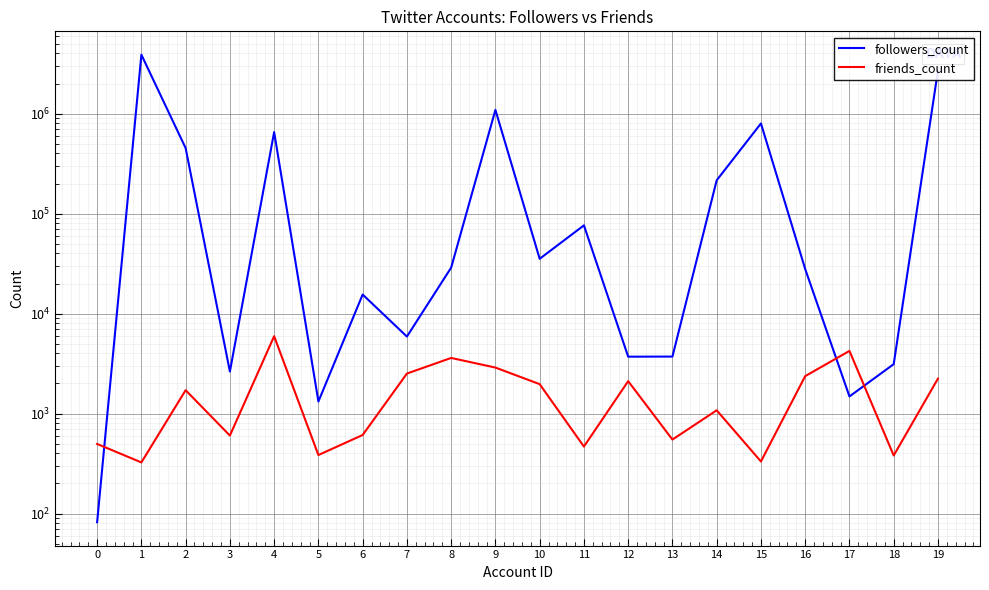

Does the chart display data point markers on the line(s)?

No